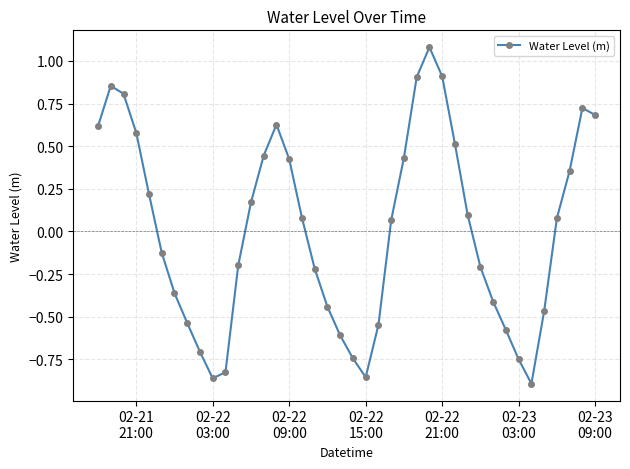

True or false: the data has more than 2 interior local peaks.

True